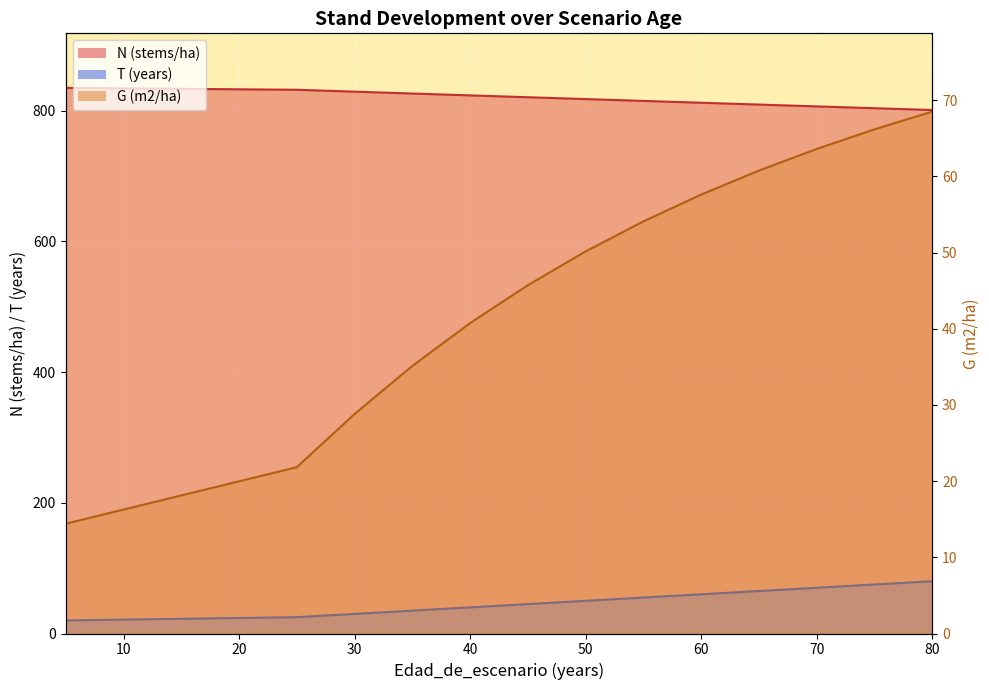

Between 30 and 40, which series saw the biggest shift?

G (m2/ha)